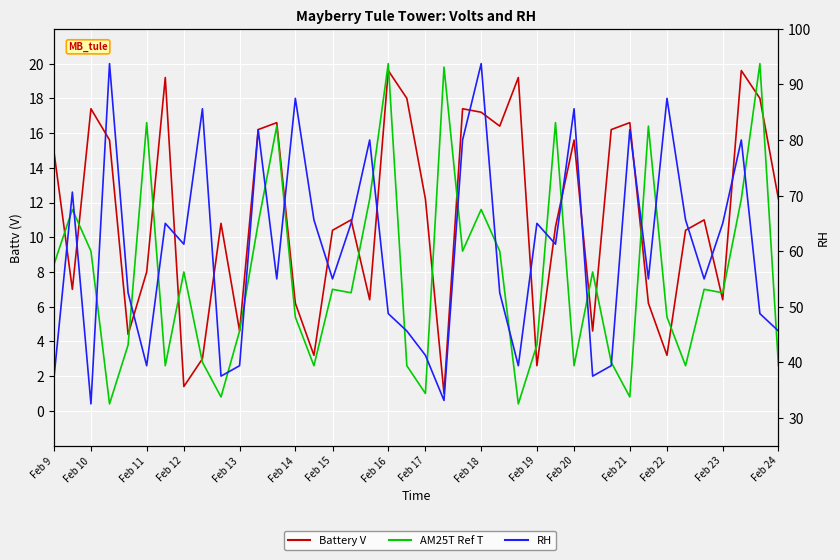

Read the AM25T Ref T value at Feb 23.

6.8